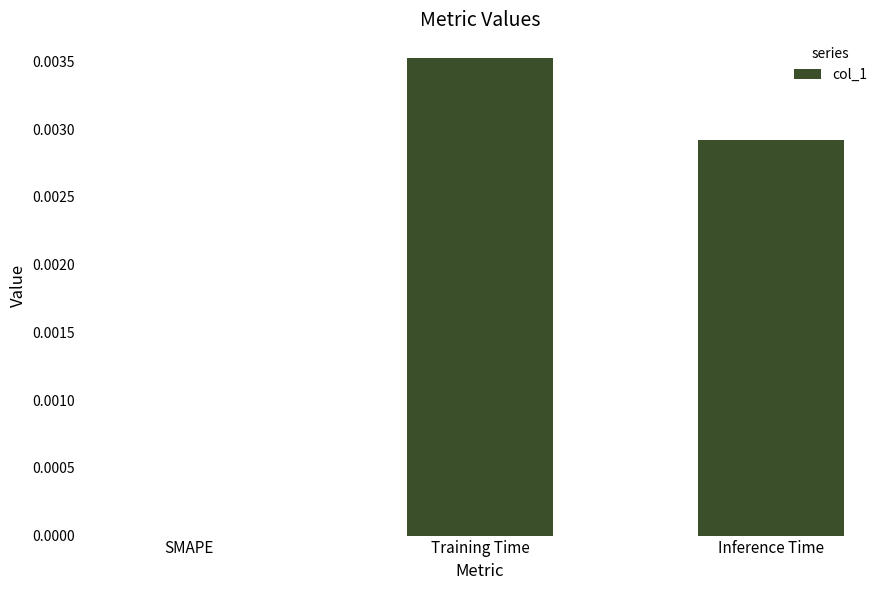

The chart shows a value of 0.0 at Inference Time. True or false?

True